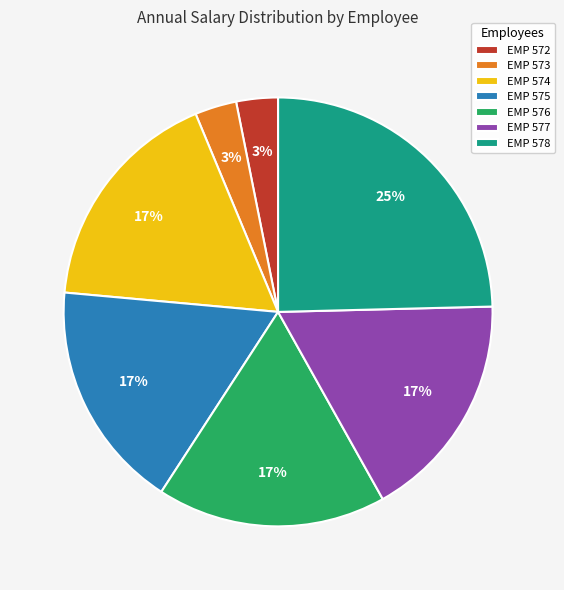

To the nearest percent, what is the combined percentage of EMP 572 and EMP 577?

20%